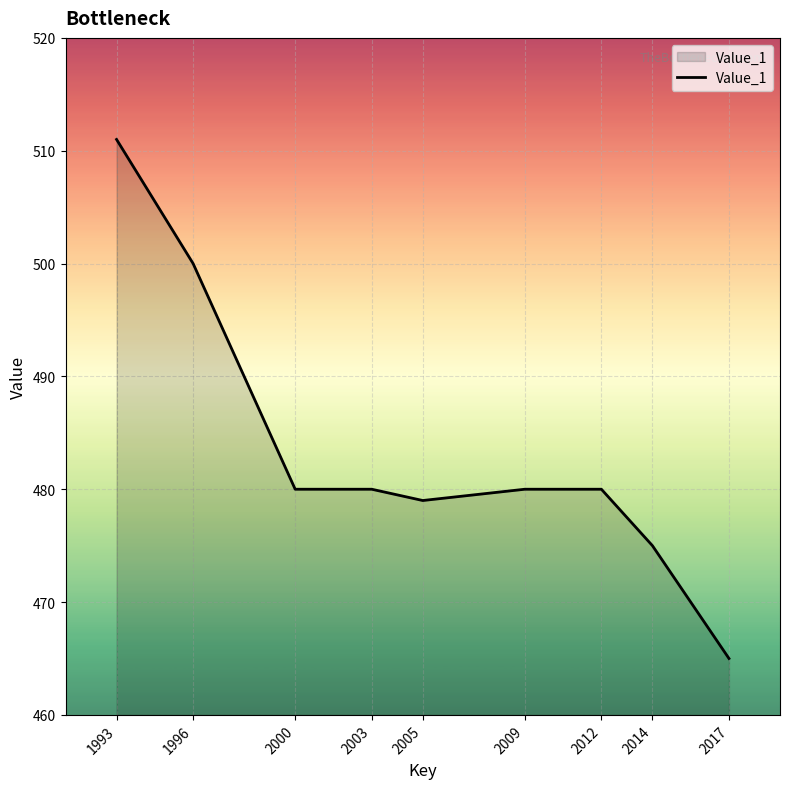

What is the change in value from 1993 to 2014?

-36